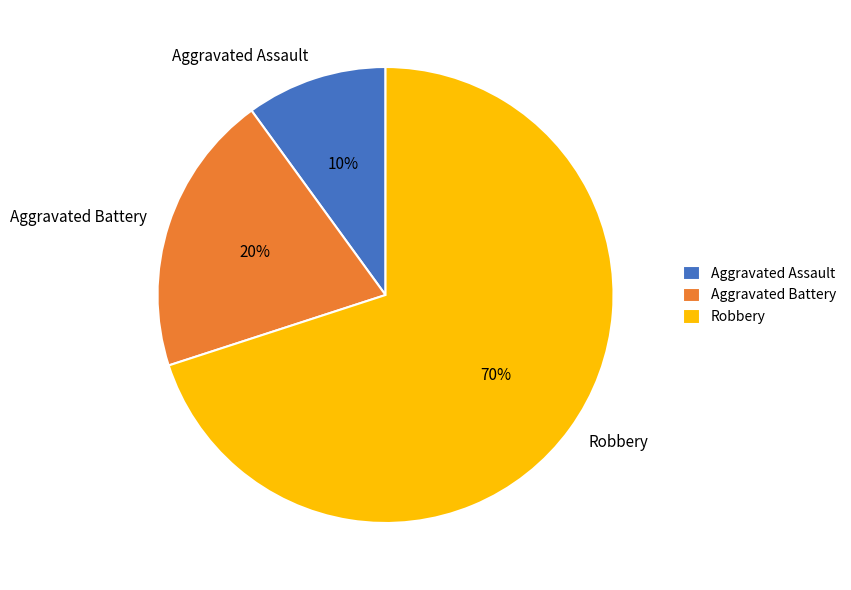

What percentage is the Aggravated Battery slice, to the nearest percent?

20%